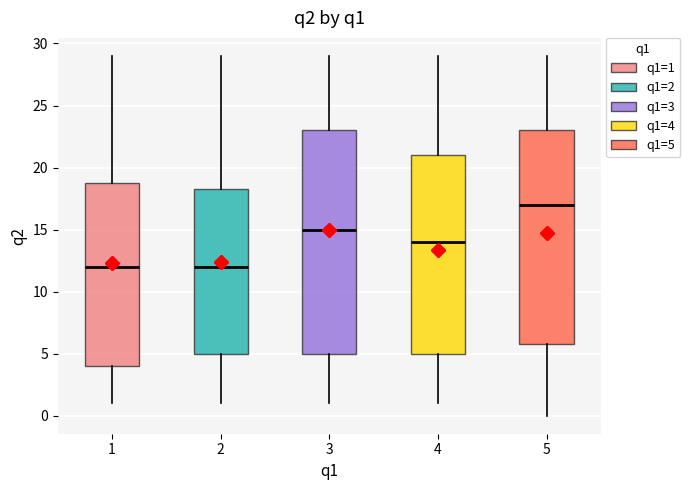

Where is the lower edge of the box at x = 1 on the y-axis? The values are not printed on the chart, so give them approximately, as read against the axis.

4.0